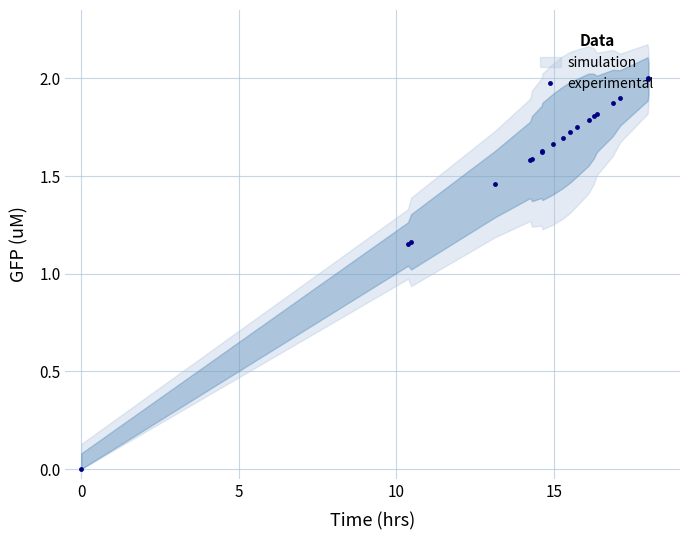

What is the highest value of the experimental series?

2.0